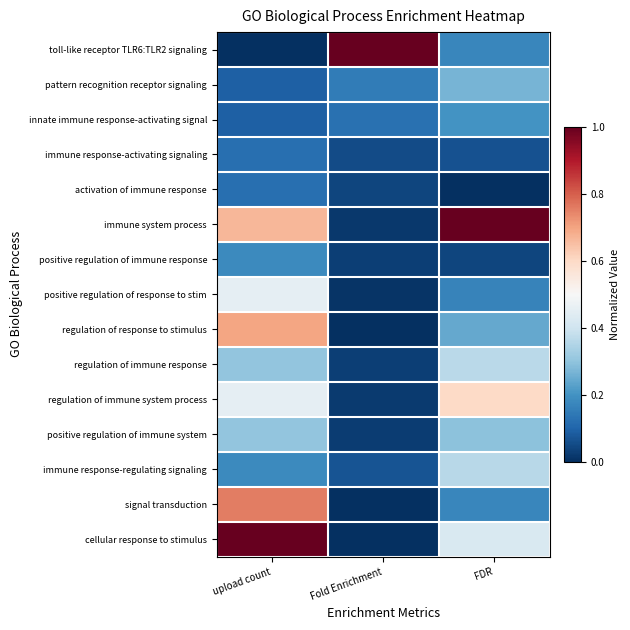

Reading left to right, what are all the values shown in this chart?

toll-like receptor TLR6:TLR2 signaling: upload count=0.0	Fold Enrichment=1.0	FDR=0.2
pattern recognition receptor signaling: upload count=0.1	Fold Enrichment=0.2	FDR=0.3
innate immune response-activating signal: upload count=0.1	Fold Enrichment=0.1	FDR=0.2
immune response-activating signaling: upload count=0.1	Fold Enrichment=0.1	FDR=0.1
activation of immune response: upload count=0.1	Fold Enrichment=0.0	FDR=0.0
immune system process: upload count=0.7	Fold Enrichment=0.0	FDR=1.0
positive regulation of immune response: upload count=0.2	Fold Enrichment=0.0	FDR=0.0
positive regulation of response to stim: upload count=0.5	Fold Enrichment=0.0	FDR=0.2
regulation of response to stimulus: upload count=0.7	Fold Enrichment=0.0	FDR=0.2
regulation of immune response: upload count=0.3	Fold Enrichment=0.0	FDR=0.4
regulation of immune system process: upload count=0.5	Fold Enrichment=0.0	FDR=0.6
positive regulation of immune system: upload count=0.3	Fold Enrichment=0.0	FDR=0.3
immune response-regulating signaling: upload count=0.2	Fold Enrichment=0.1	FDR=0.4
signal transduction: upload count=0.8	Fold Enrichment=0.0	FDR=0.2
cellular response to stimulus: upload count=1.0	Fold Enrichment=0.0	FDR=0.4